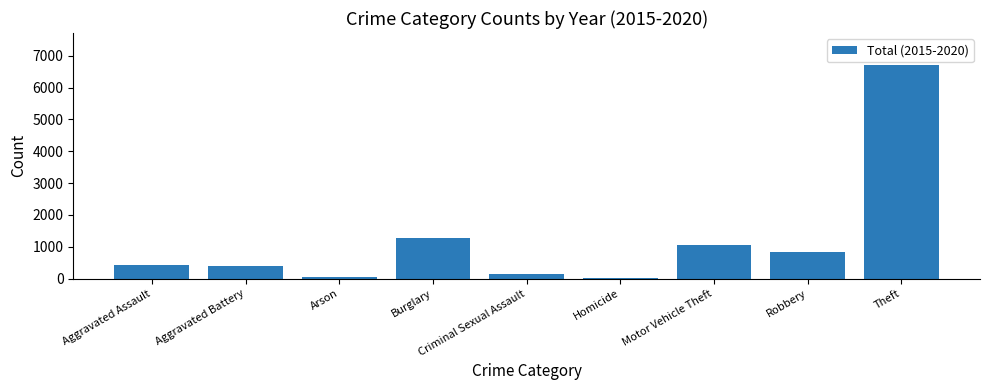

How many bars are there in total?

9